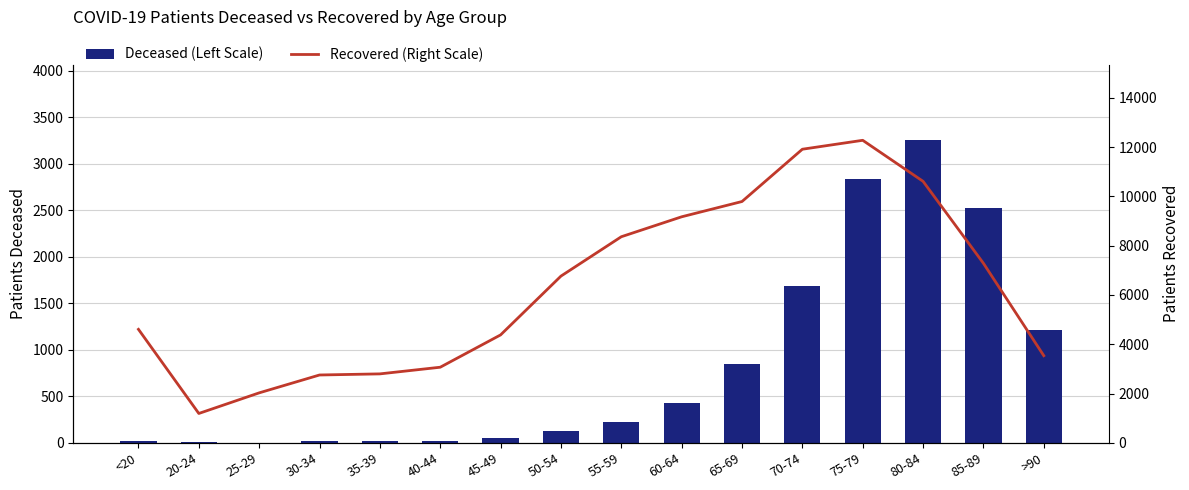

What is the difference between the highest and lowest values at 35-39?

2779